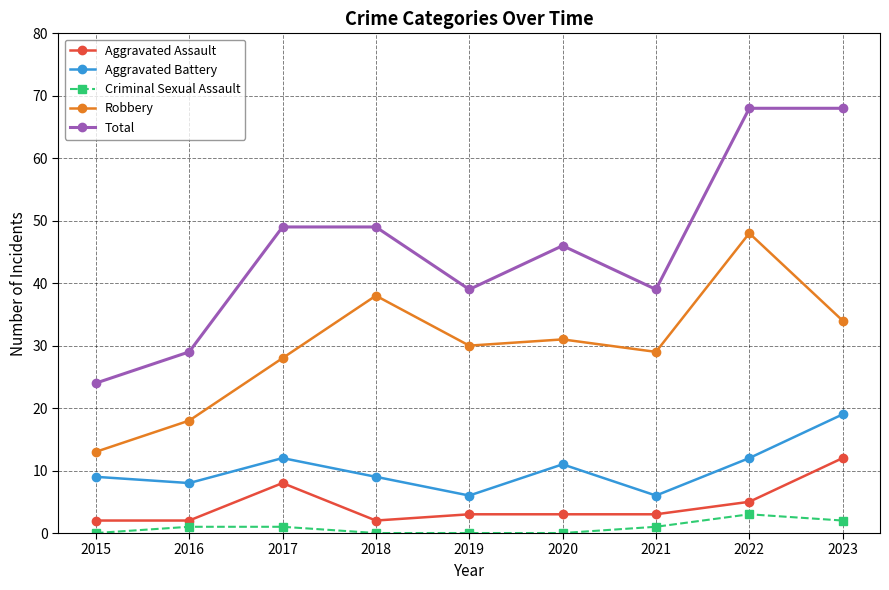

How many data points in Criminal Sexual Assault are less than 1?

4